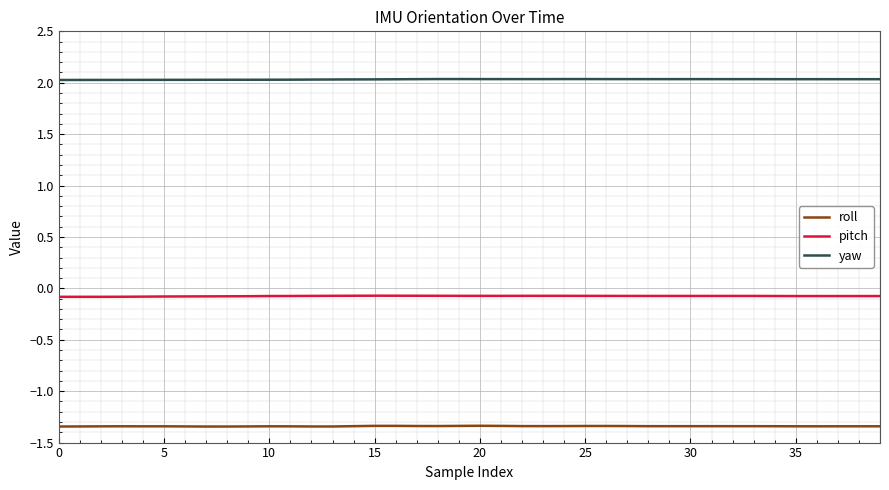

List the series in order of their overall mean, highest first.

yaw, pitch, roll